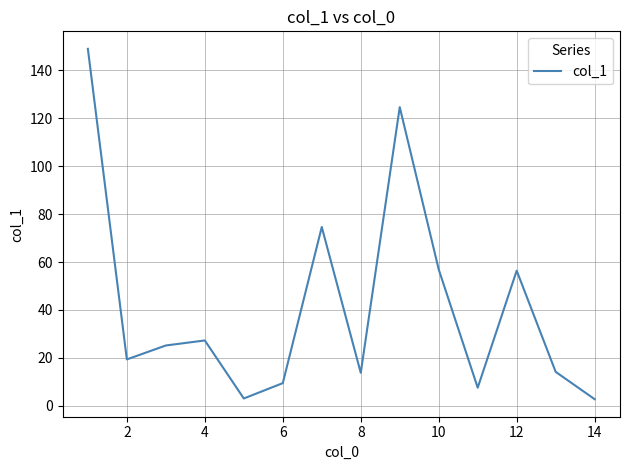

What is the difference between the maximum and minimum values?

146.1